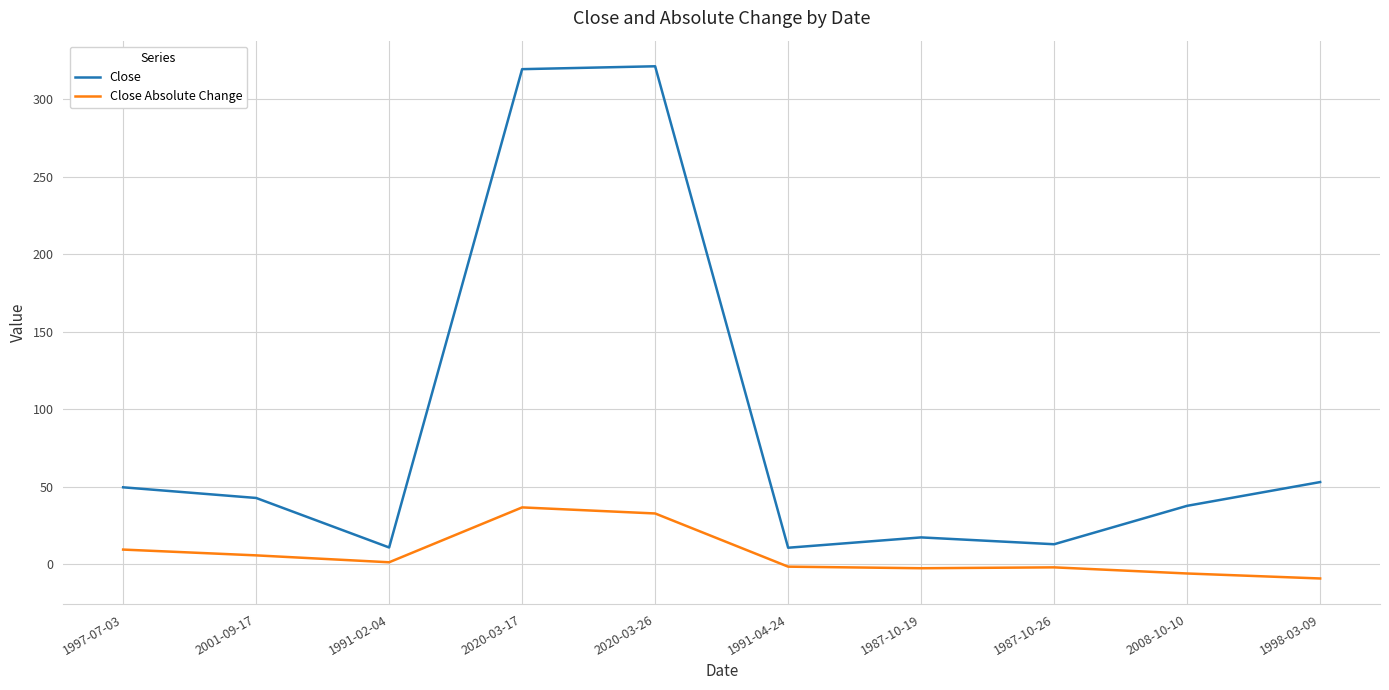

Which series has the largest range (max minus min)?

Close